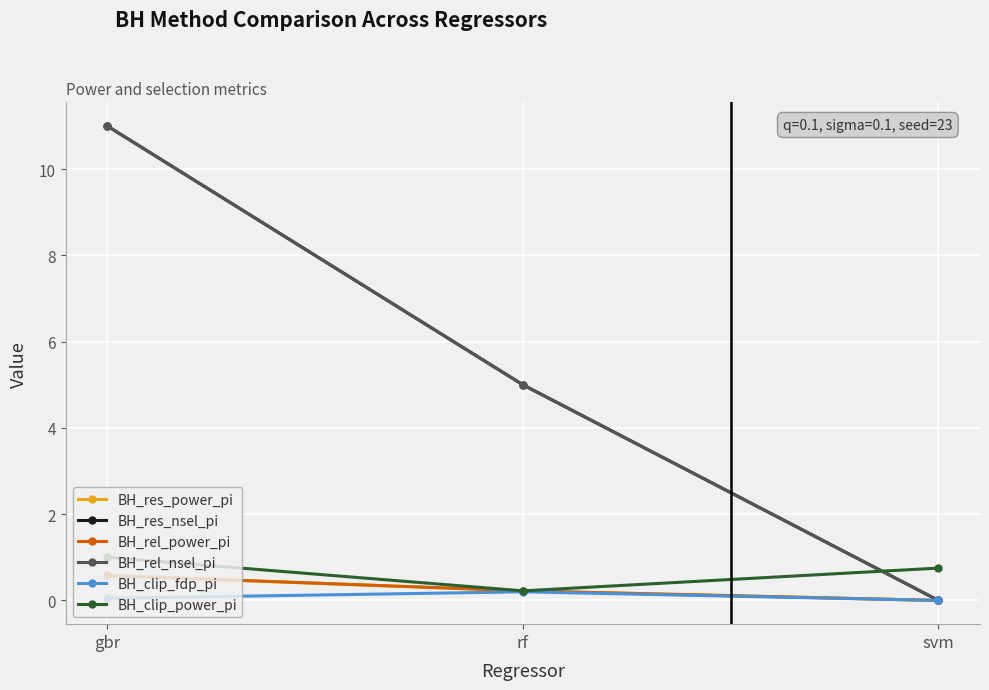

What is the maximum value for BH_res_power_pi?

0.6